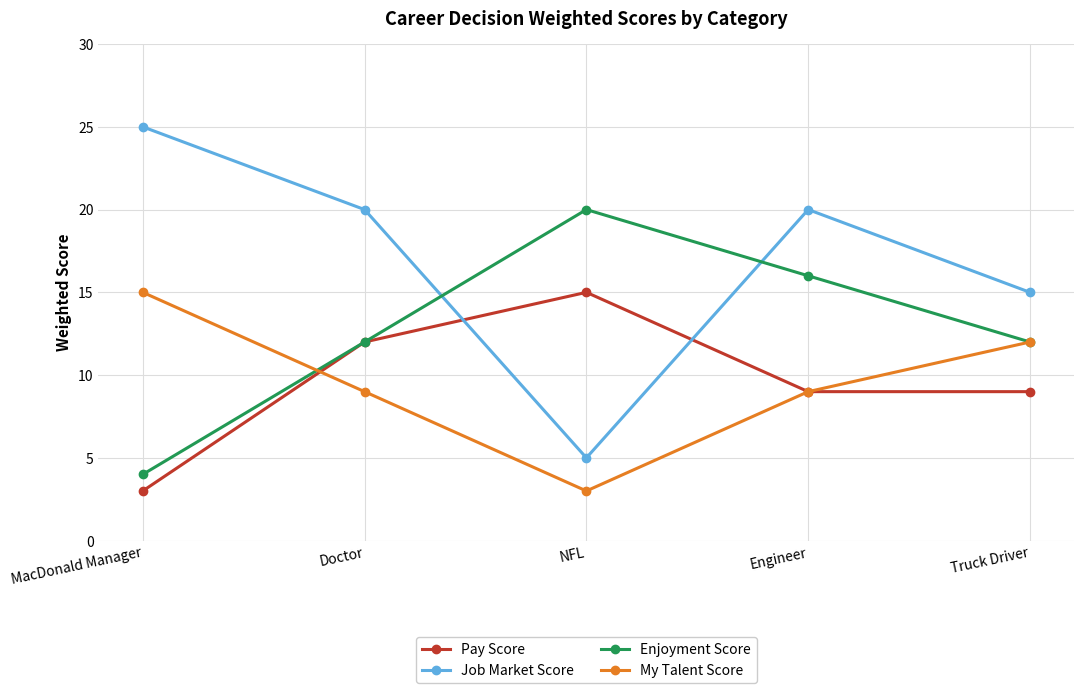

At NFL, list the series in order from largest to smallest.

Enjoyment Score, Pay Score, Job Market Score, My Talent Score